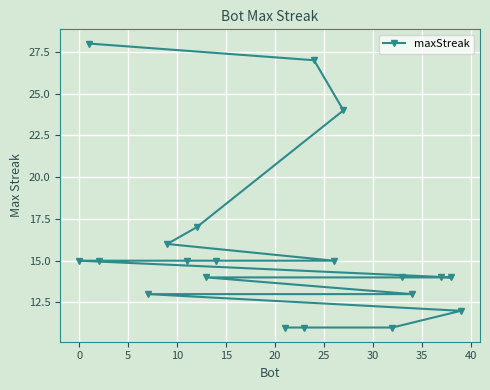

Reading left to right, list all the values displayed in this chart.

15	28	15	13	16	15	17	14	15	11	11	27	15	24	11	14	13	14	14	12